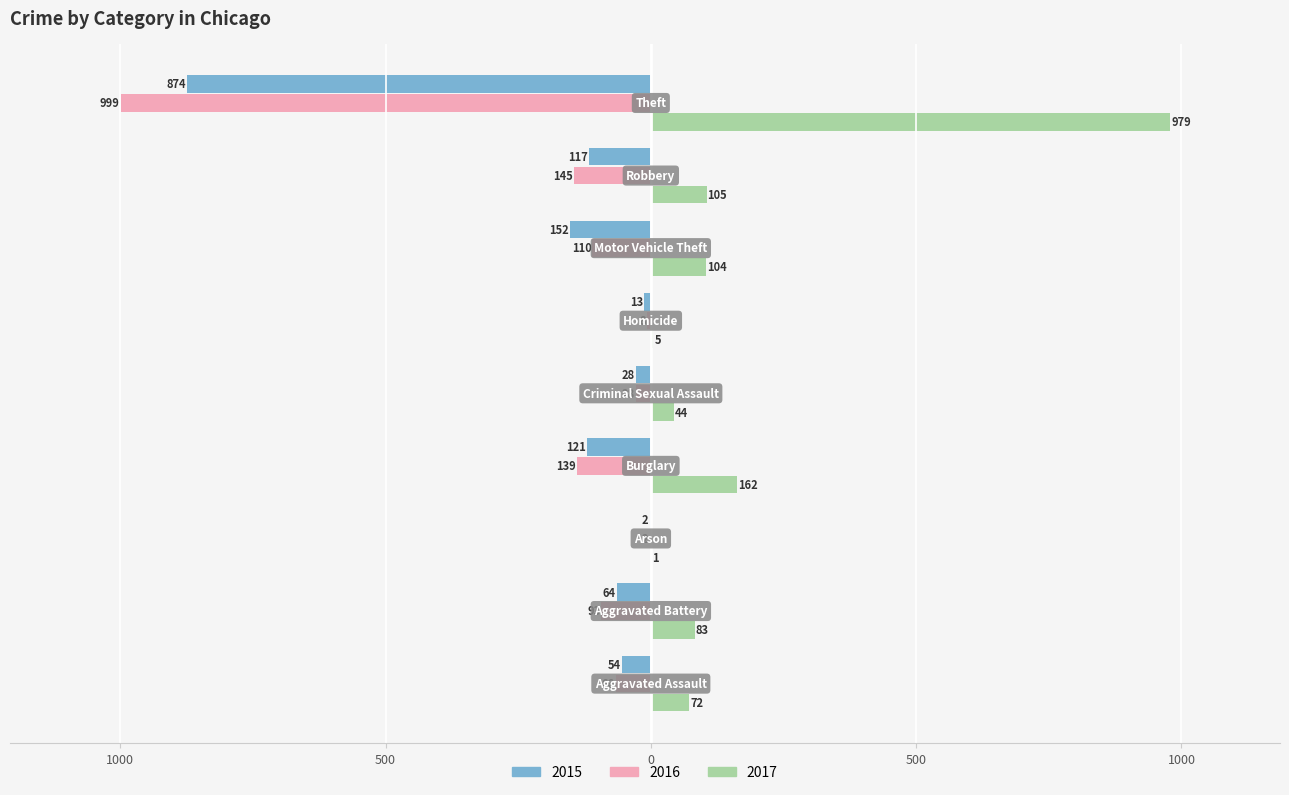

What is the label of the 5th bar from the left?

Criminal Sexual Assault